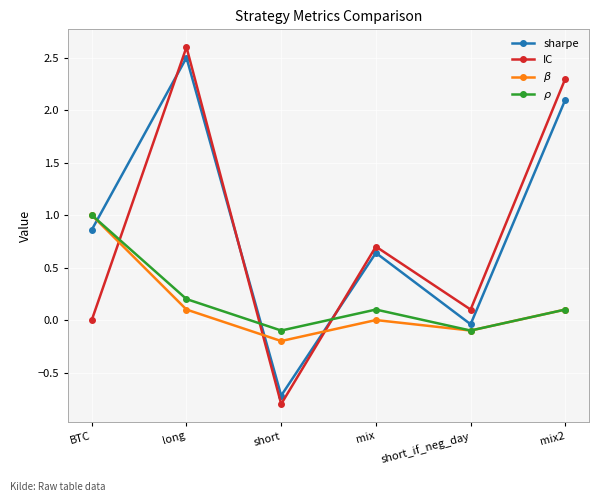

What is the label of the 3rd point from the left?

short